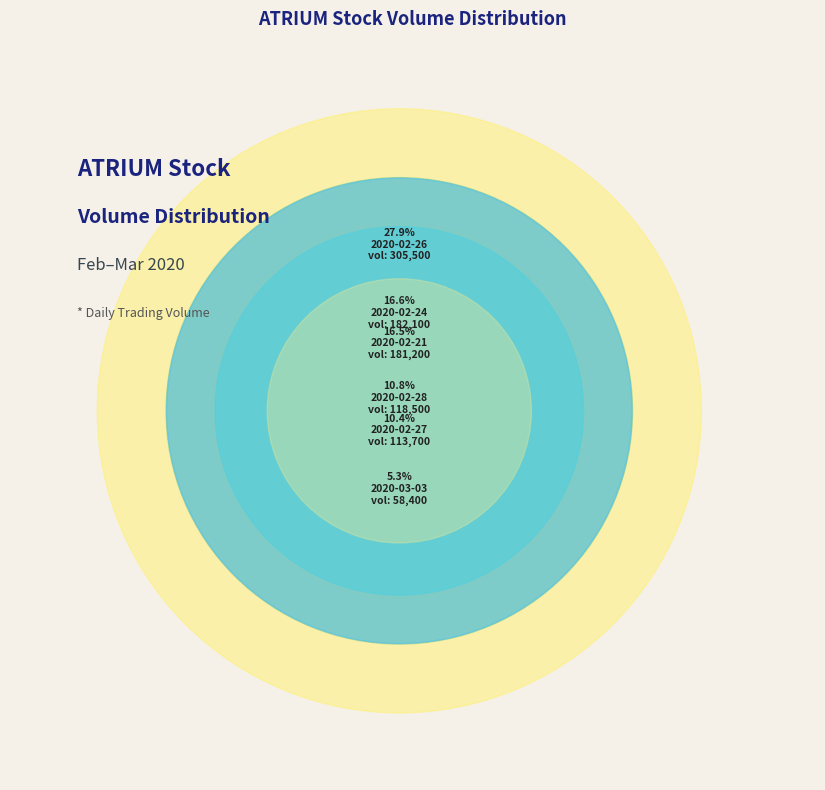

What percentage do 2020-02-21 and 2020-02-27 together represent?

26.9%